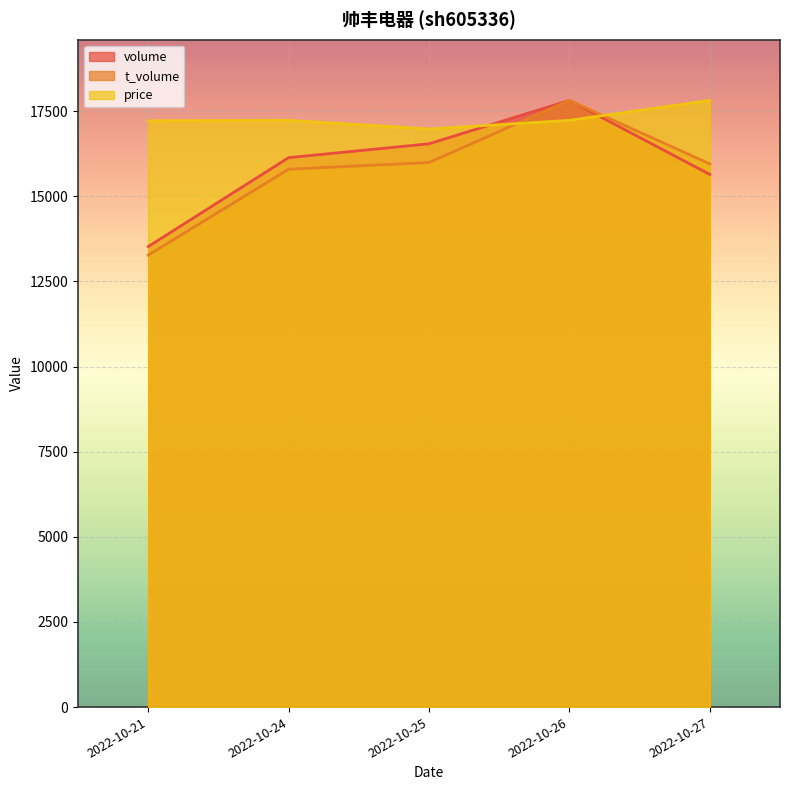

Reading left to right, extract all data points from this chart.

volume: 13523.0	16134.0	16540.0	17815.0	15640.0
t_volume: 13269.7	15794.1	15990.3	17815.0	15951.1
price: 17216.9	17228.5	16975.4	17228.5	17815.0